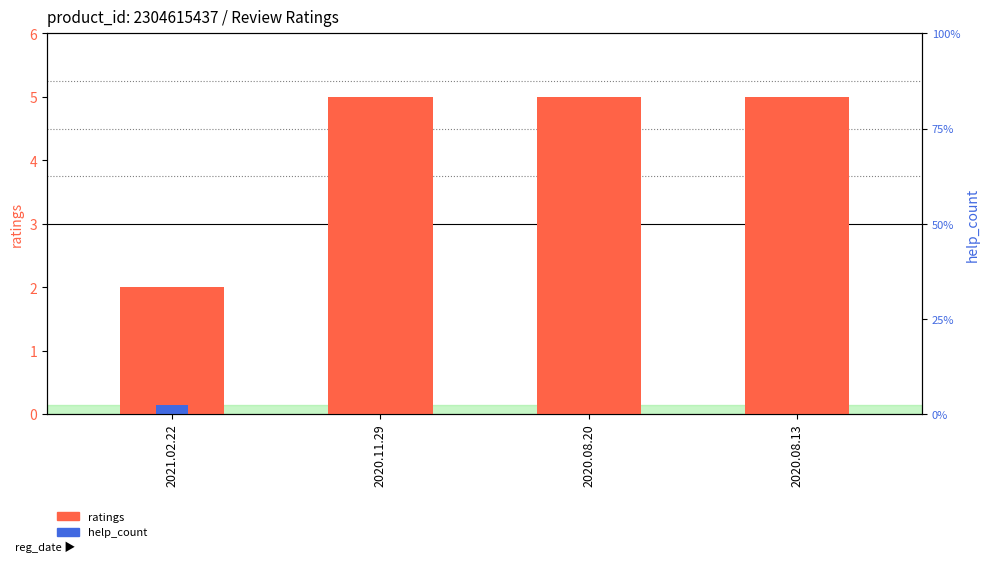

How many positive values does the help_count series have?

1